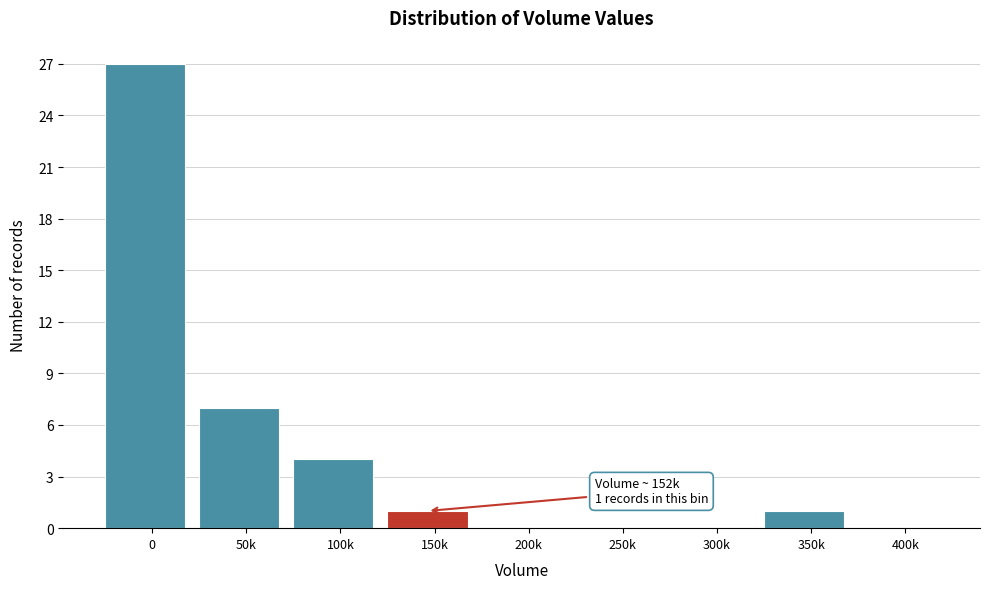

Reading right to left, transcribe all the data shown in this chart.

400k=0	350k=1	300k=0	250k=0	200k=0	150k=1	100k=4	50k=7	0=27